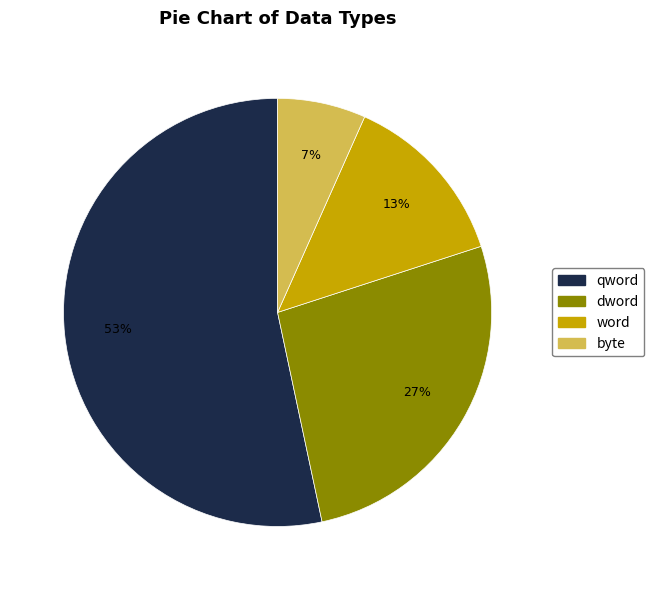

To the nearest percent, what is the combined percentage of word and byte?

20%